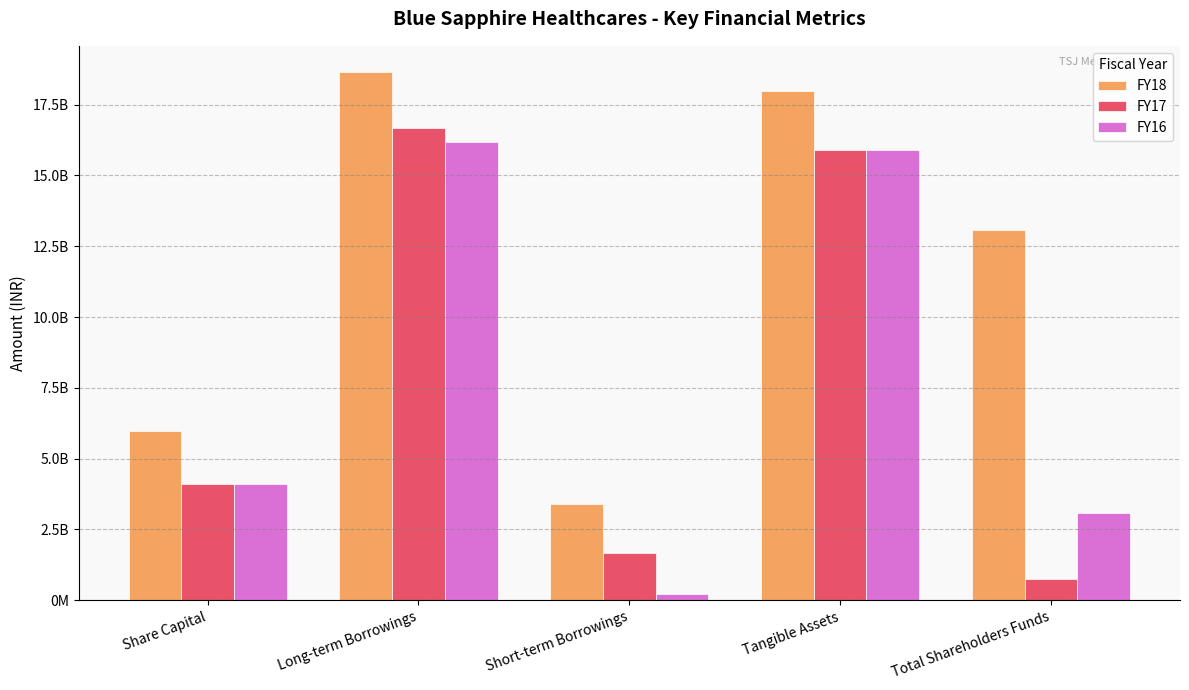

Is the value of FY17 at Total Shareholders Funds greater than the value of FY18 at Tangible Assets?

No